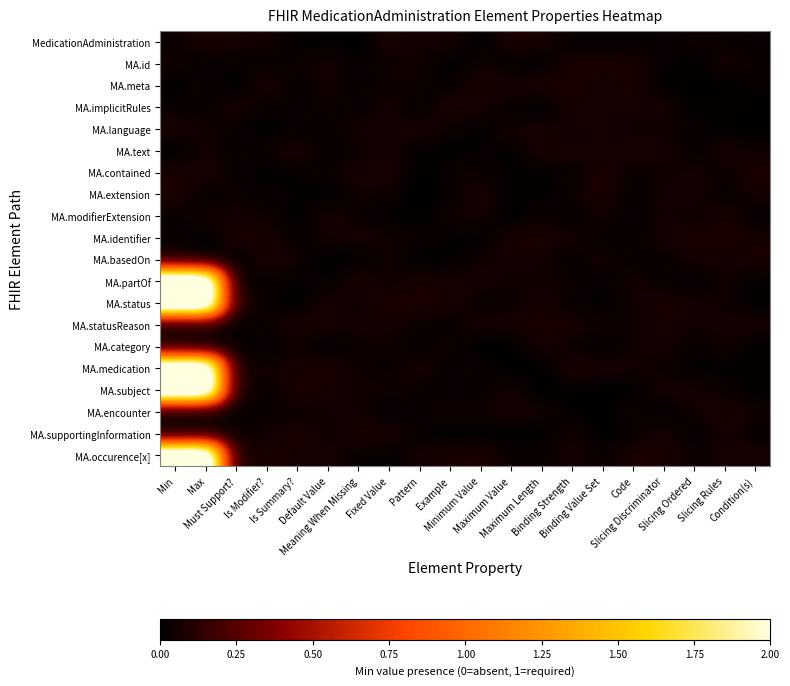

Count the number of data series in this chart.

20